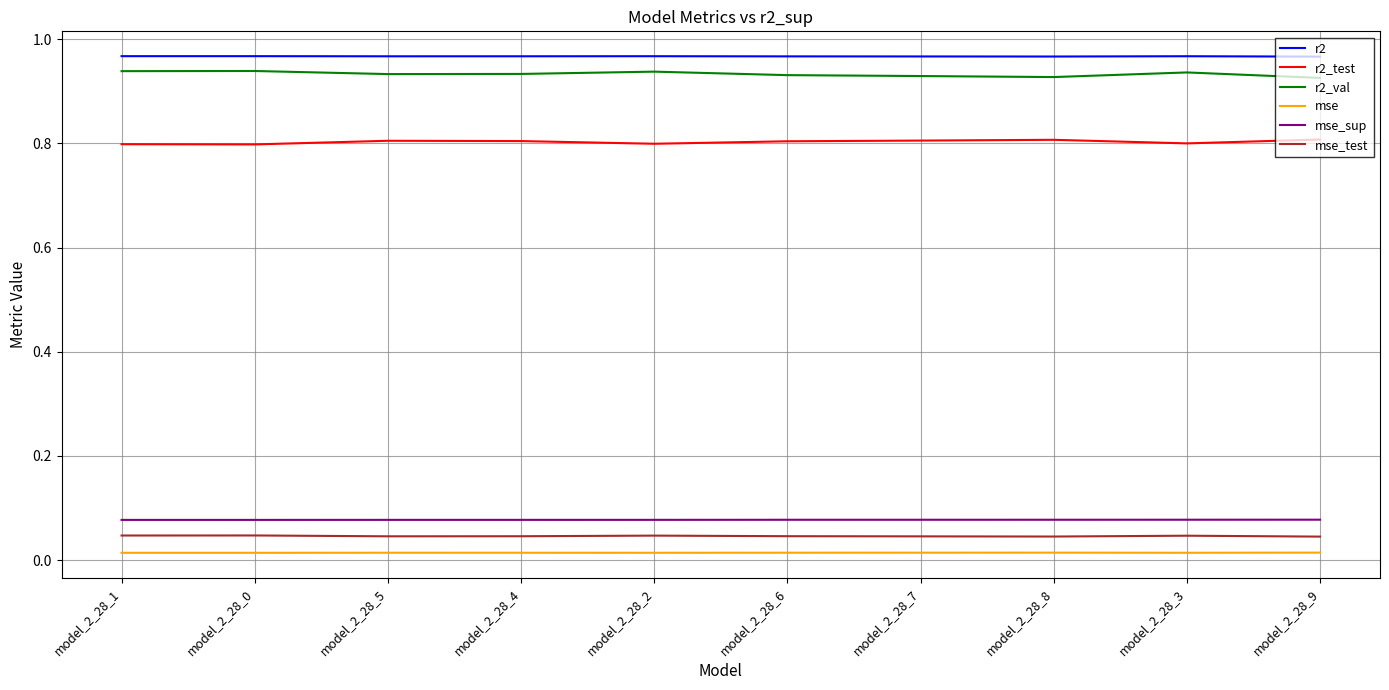

What value does the r2_test series have at model_2_28_4?

0.8